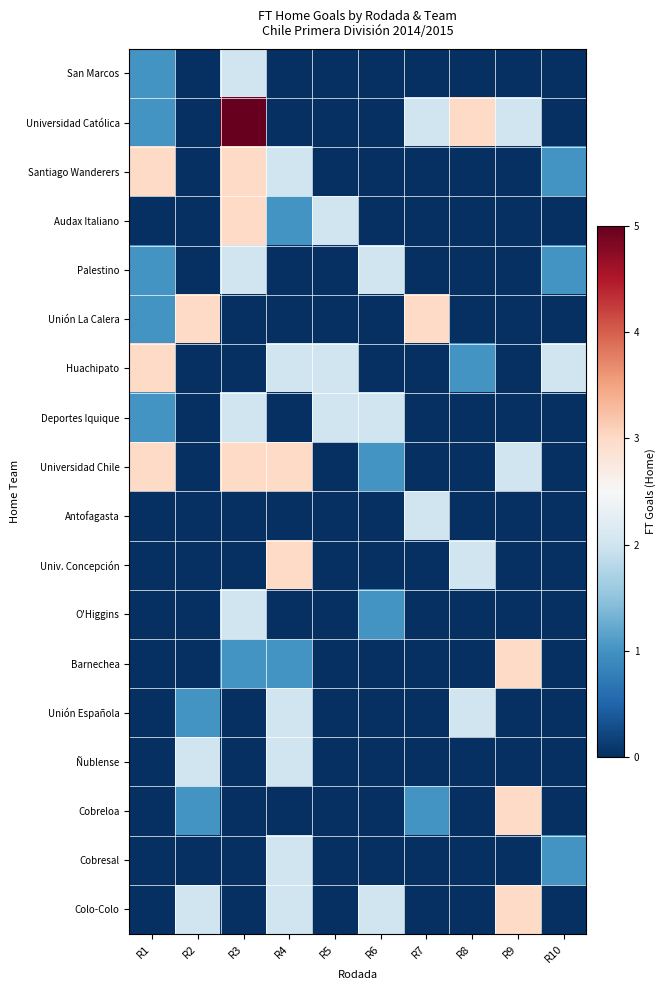

Which label corresponds to the largest value in the chart?

R3